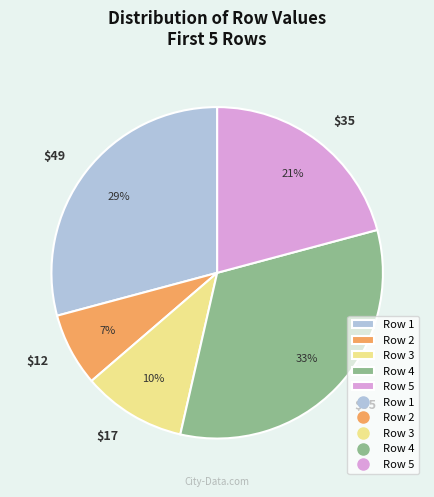

Does any single category account for the majority?

No